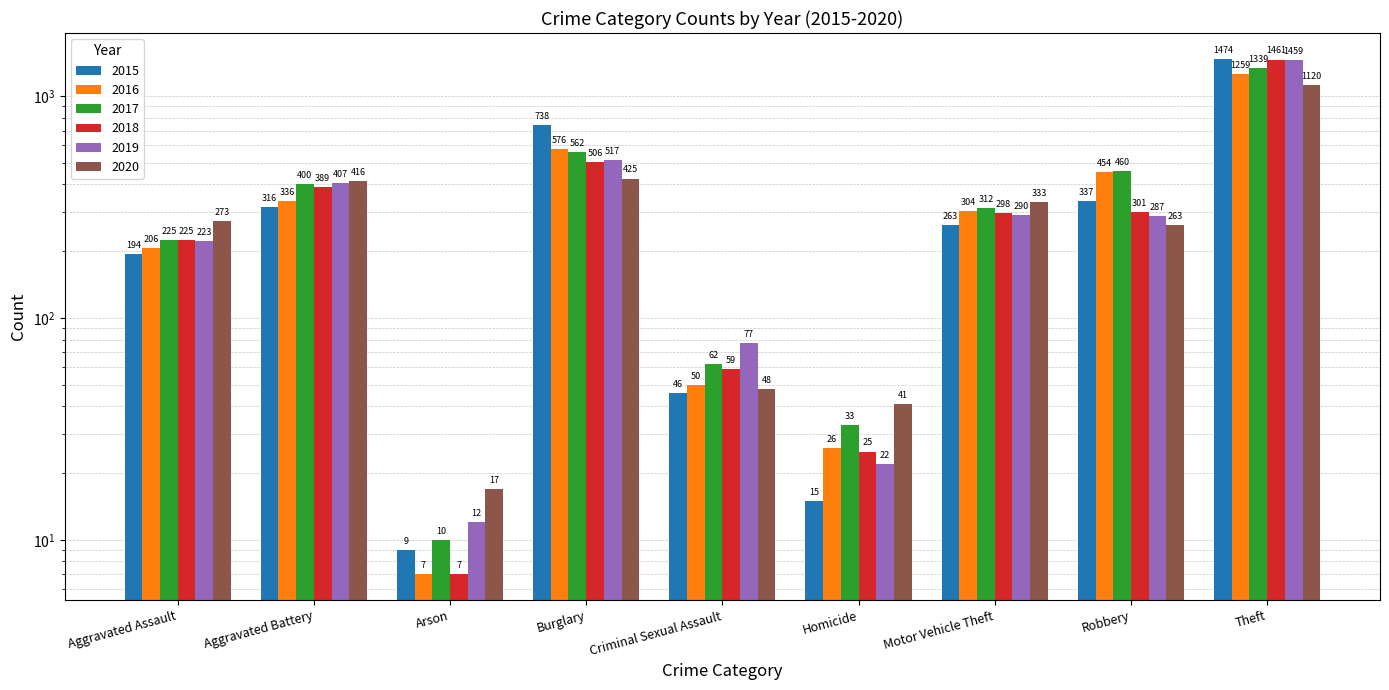

What position from the right is Criminal Sexual Assault?

5